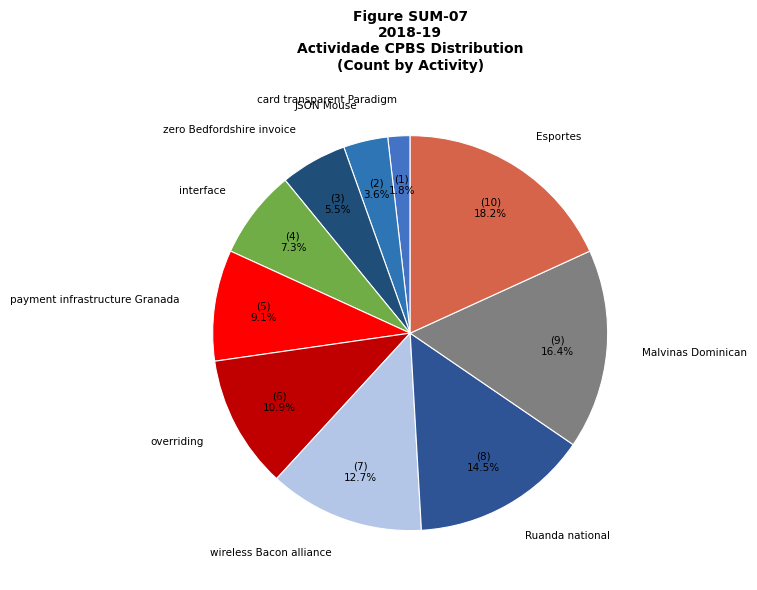

Is it true that zero Bedfordshire invoice is 1% of the pie?

False